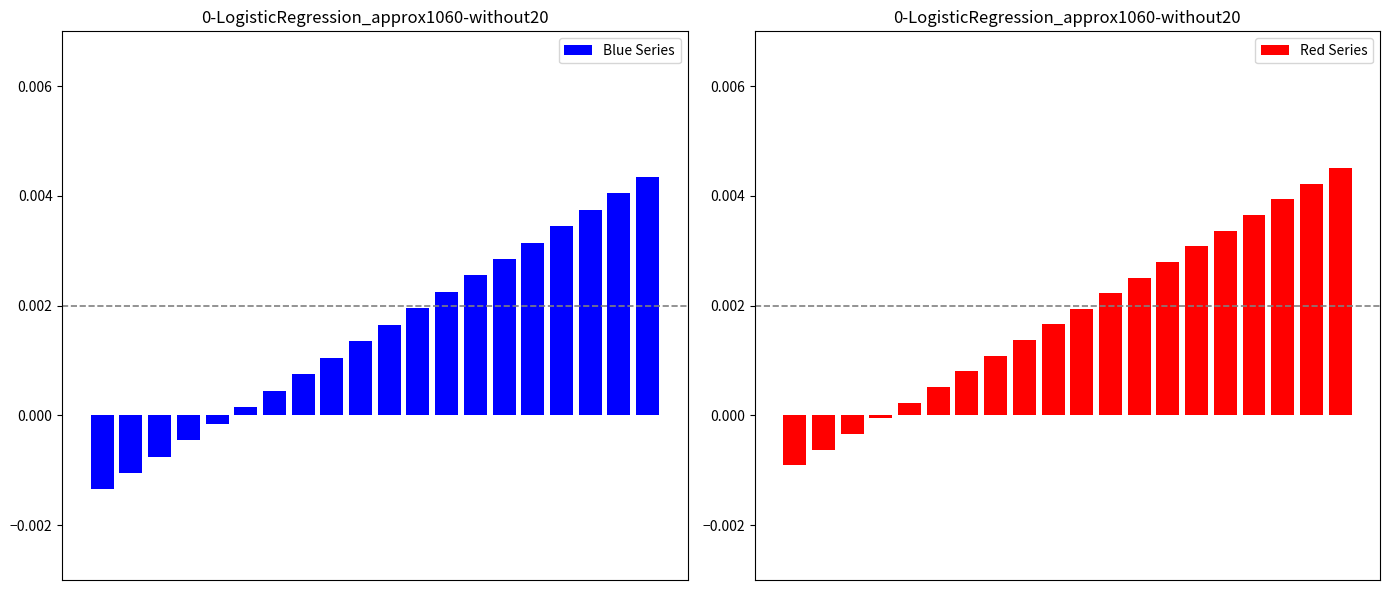

List the series in order of their peak value, lowest first.

Blue Series, Red Series